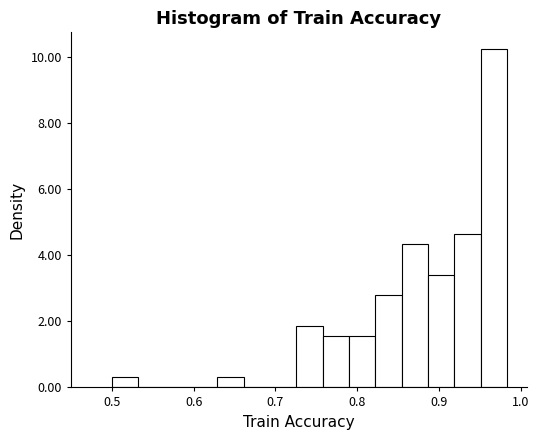

Around what value on the x-axis is the tallest bar? Give the approximate position of its centre, as read against the axis.

0.97